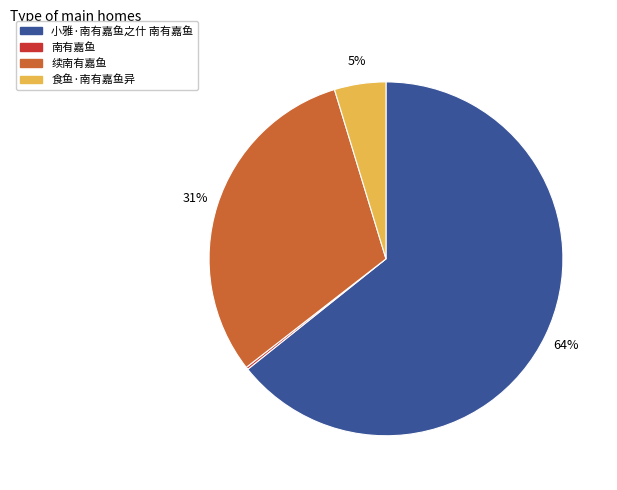

To the nearest percent, what is the average slice percentage?

25%